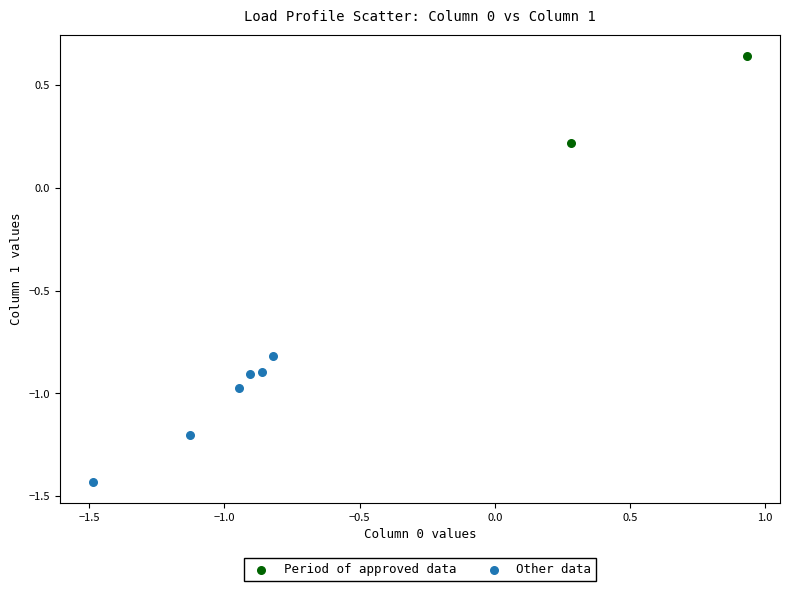

What are all the series names shown in the legend?

Period of approved data, Other data